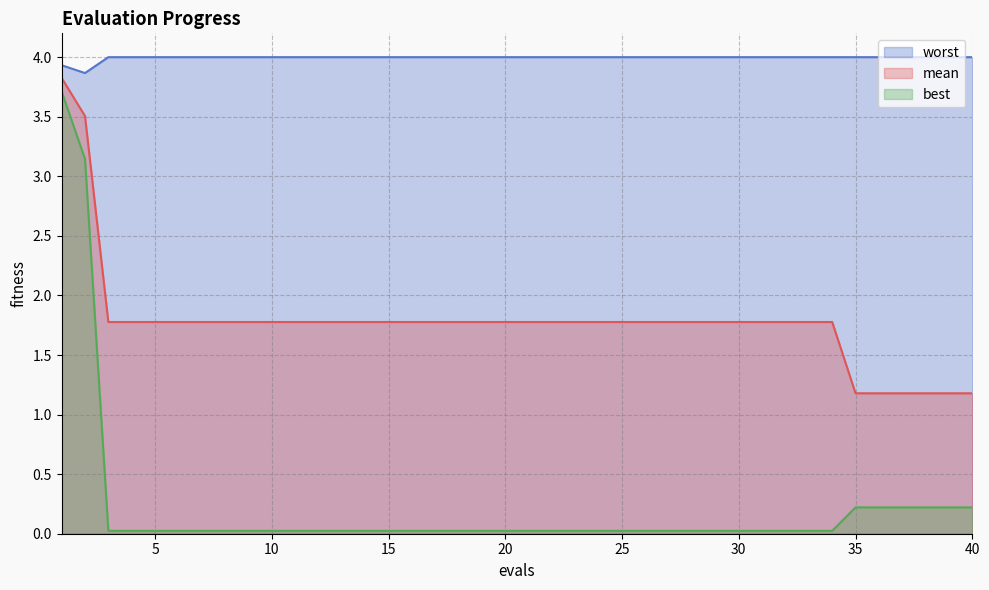

Reading left to right, list all the values displayed in this chart.

mean: 1=3.8	2=3.5	3=1.8	4=1.8	5=1.8	6=1.8	7=1.8	8=1.8	9=1.8	10=1.8	11=1.8	12=1.8	13=1.8	14=1.8	15=1.8	16=1.8	17=1.8	18=1.8	19=1.8	20=1.8	21=1.8	22=1.8	23=1.8	24=1.8	25=1.8	26=1.8	27=1.8	28=1.8	29=1.8	30=1.8	31=1.8	32=1.8	33=1.8	34=1.8	35=1.2	36=1.2	37=1.2	38=1.2	39=1.2	40=1.2
best: 1=3.7	2=3.1	3=0.0	4=0.0	5=0.0	6=0.0	7=0.0	8=0.0	9=0.0	10=0.0	11=0.0	12=0.0	13=0.0	14=0.0	15=0.0	16=0.0	17=0.0	18=0.0	19=0.0	20=0.0	21=0.0	22=0.0	23=0.0	24=0.0	25=0.0	26=0.0	27=0.0	28=0.0	29=0.0	30=0.0	31=0.0	32=0.0	33=0.0	34=0.0	35=0.2	36=0.2	37=0.2	38=0.2	39=0.2	40=0.2
worst: 1=3.9	2=3.9	3=4.0	4=4.0	5=4.0	6=4.0	7=4.0	8=4.0	9=4.0	10=4.0	11=4.0	12=4.0	13=4.0	14=4.0	15=4.0	16=4.0	17=4.0	18=4.0	19=4.0	20=4.0	21=4.0	22=4.0	23=4.0	24=4.0	25=4.0	26=4.0	27=4.0	28=4.0	29=4.0	30=4.0	31=4.0	32=4.0	33=4.0	34=4.0	35=4.0	36=4.0	37=4.0	38=4.0	39=4.0	40=4.0